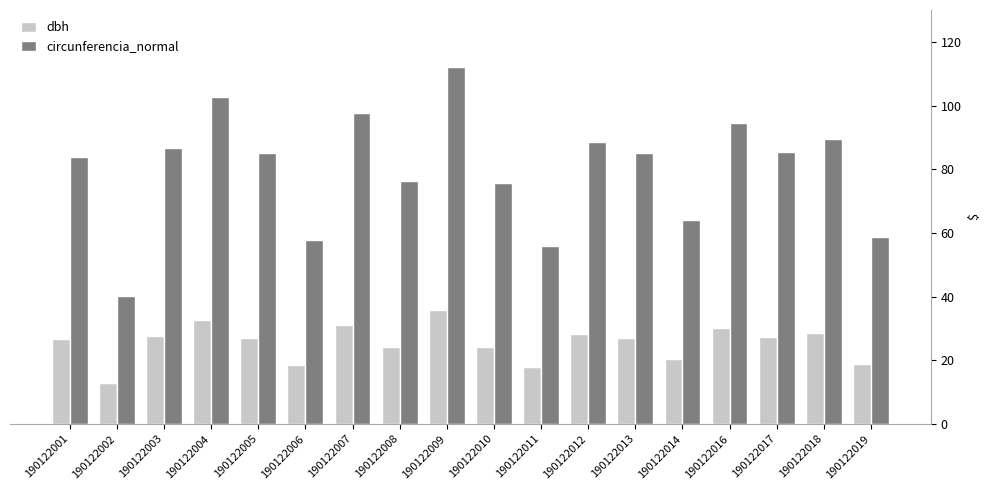

How many groups of bars are there?

18